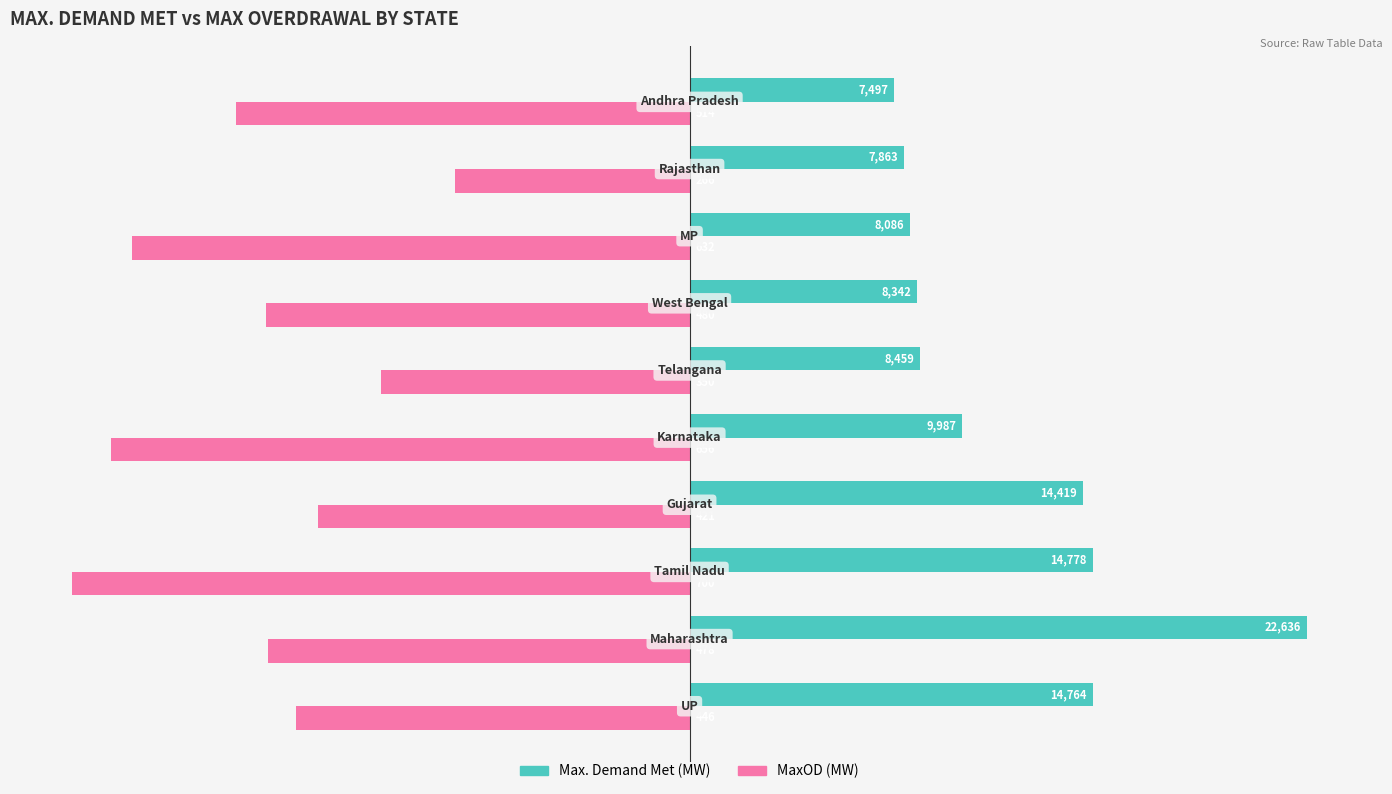

Which series has the largest range (max minus min)?

Max. Demand Met (MW)